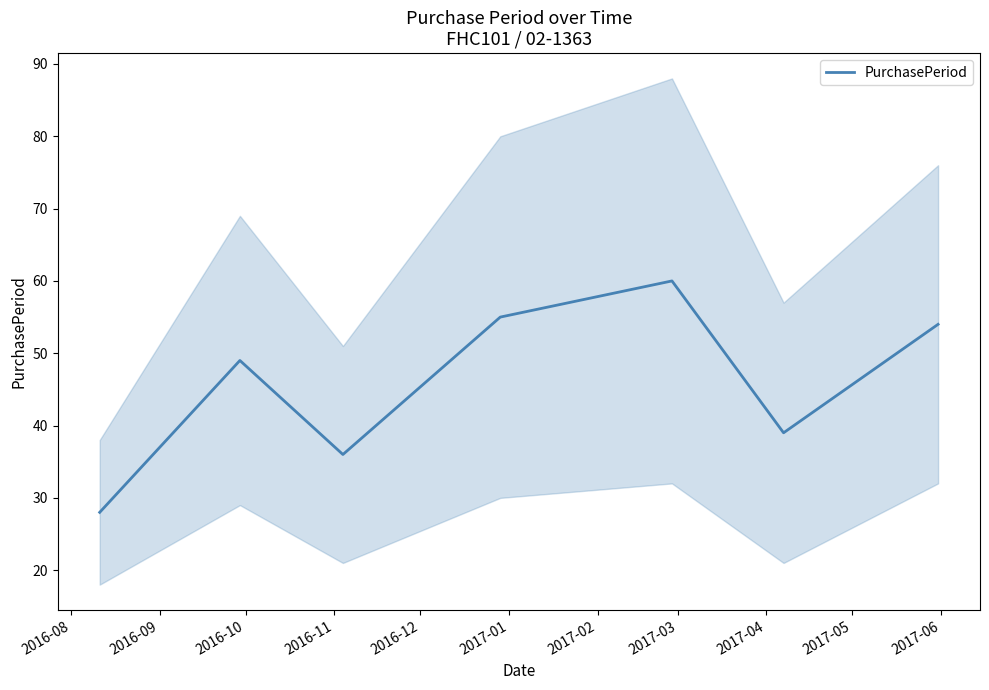

What is the sum of all values?

321